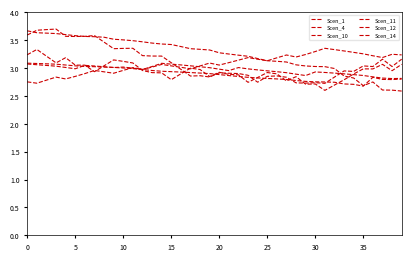

Which series has the largest total across all categories?

Scen_12